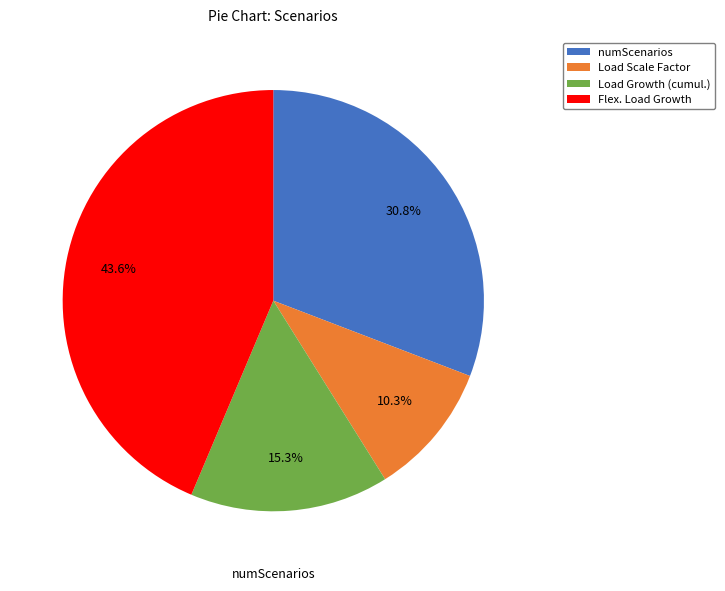

Rank the categories by value from lowest to highest.

Load Scale Factor, Load Growth (cumul.), numScenarios, Flex. Load Growth